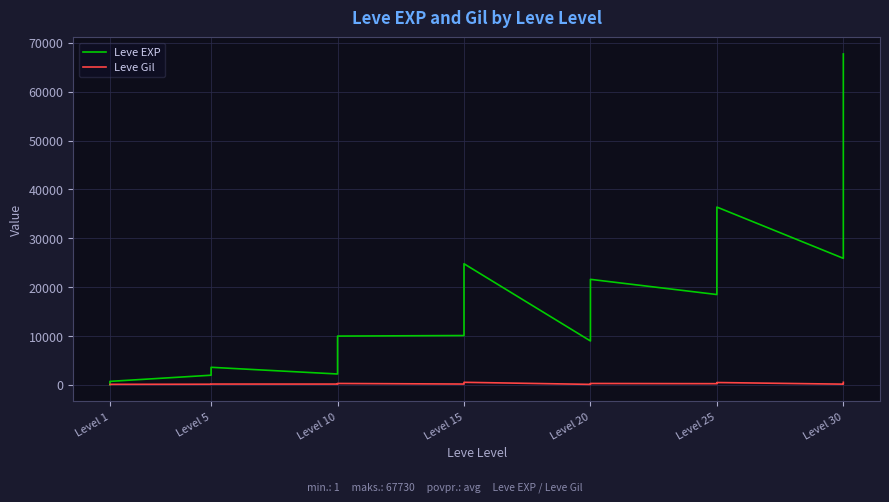

What are all the series names shown in the legend?

Leve EXP, Leve Gil